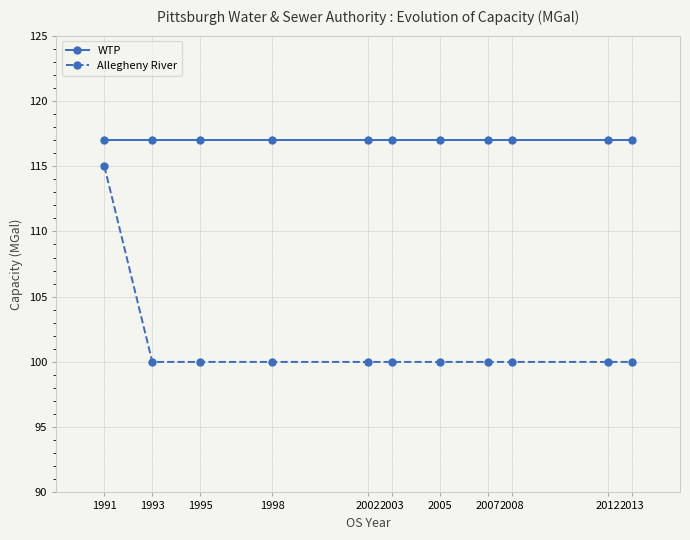

Is the value of Allegheny River at 2013 greater than the value of WTP at 2013?

No